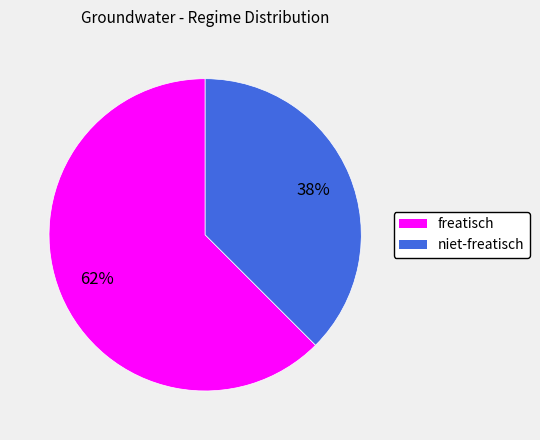

Which category has the smallest portion of the pie?

niet-freatisch